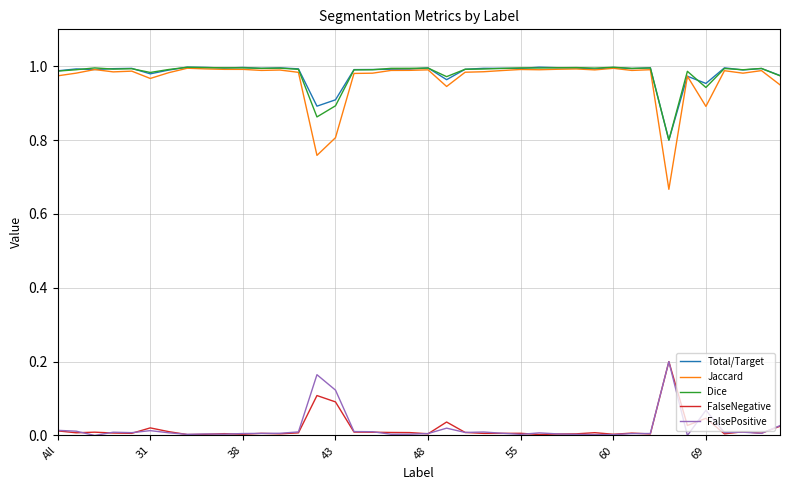

What are all the series names shown in the legend?

Total/Target, Jaccard, Dice, FalseNegative, FalsePositive